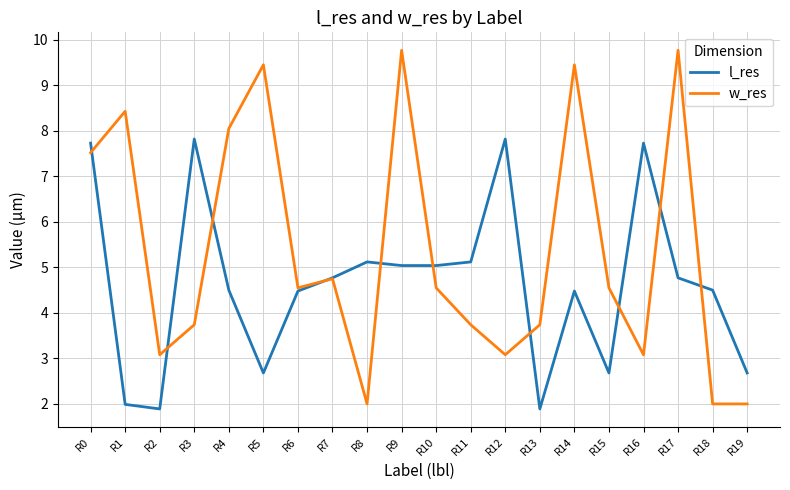

At which category is the sum across all series the highest?

R0